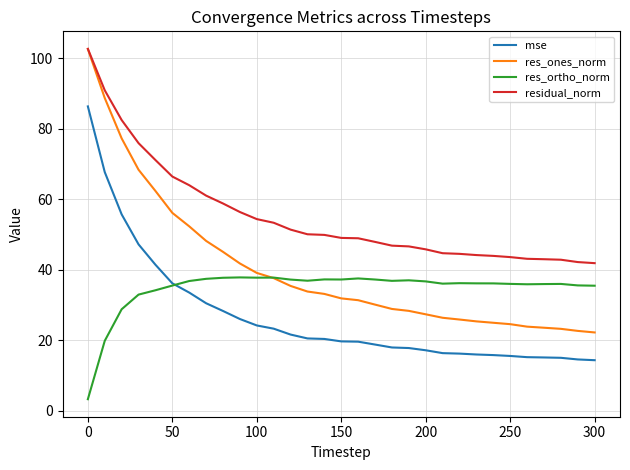

List the series in order of their overall mean, highest first.

residual_norm, res_ones_norm, res_ortho_norm, mse